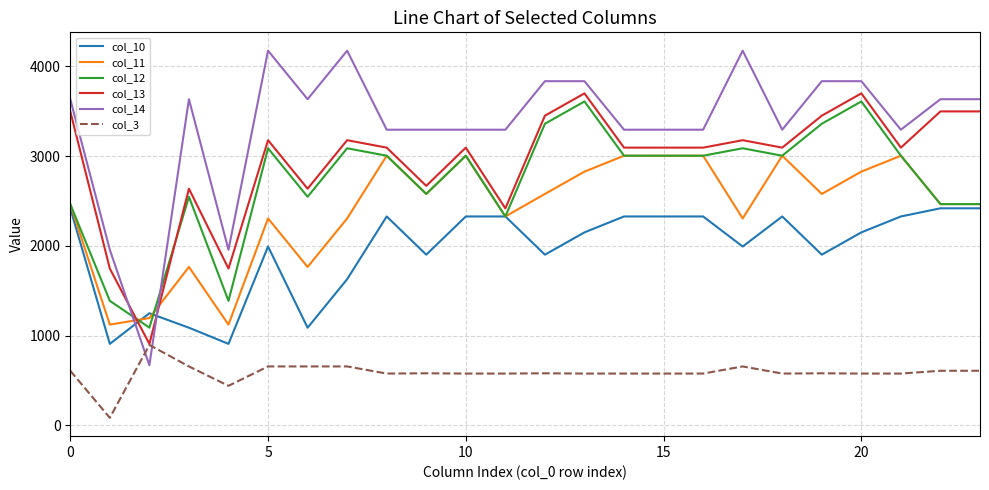

Which series has the largest total across all categories?

col_14